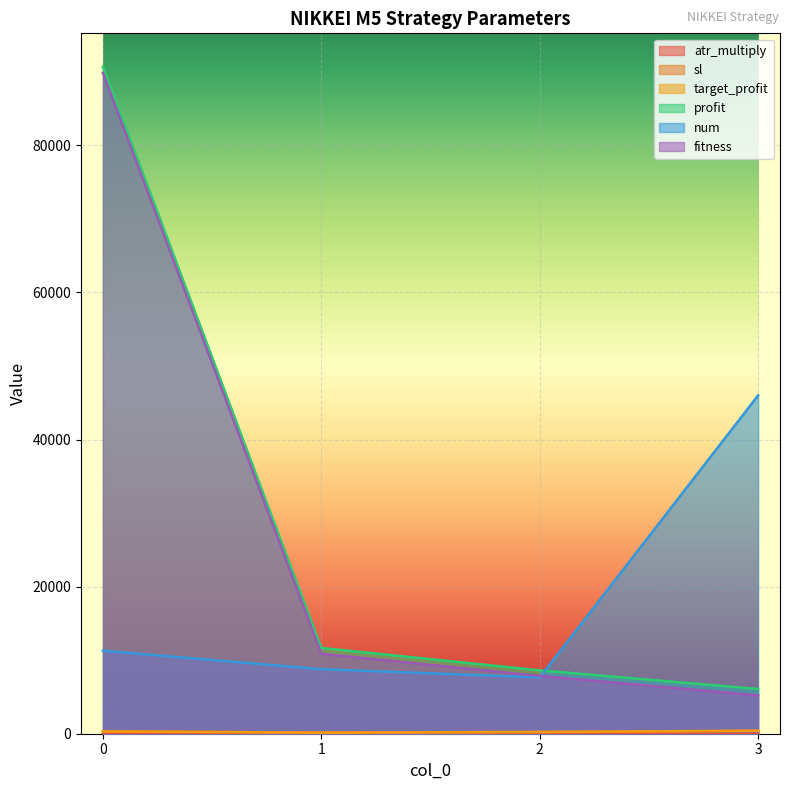

Reading left to right, extract all data points from this chart.

atr_multiply: 0=2.0	1=3.0	2=3.3	3=0.7
sl: 0=350.0	1=150.0	2=200.0	3=400.0
target_profit: 0=300.0	1=150.0	2=250.0	3=400.0
profit: 0=90692.0	1=11664.0	2=8615.0	3=6078.0
num: 0=11286.0	1=8774.0	2=7659.0	3=46006.0
fitness: 0=89869.0	1=10864.0	2=7859.0	3=5208.0